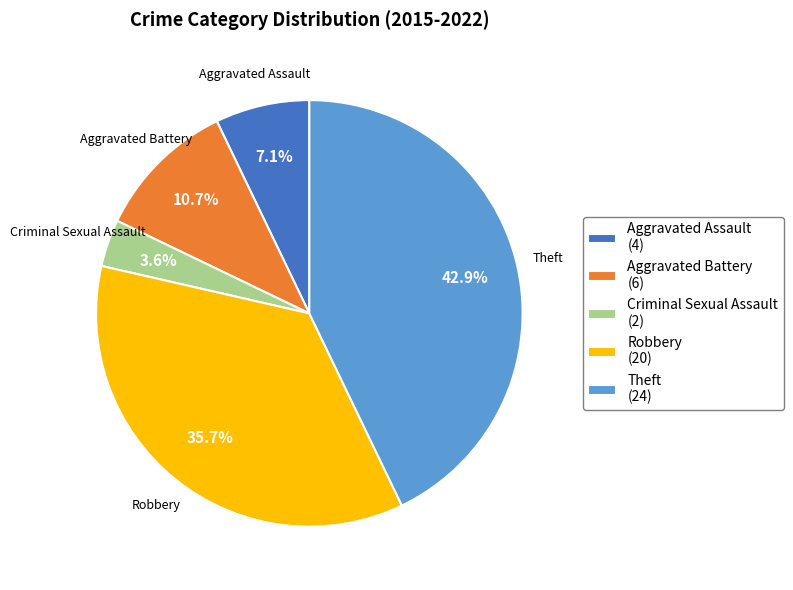

True or false: Aggravated Battery accounts for 11% of the total.

True